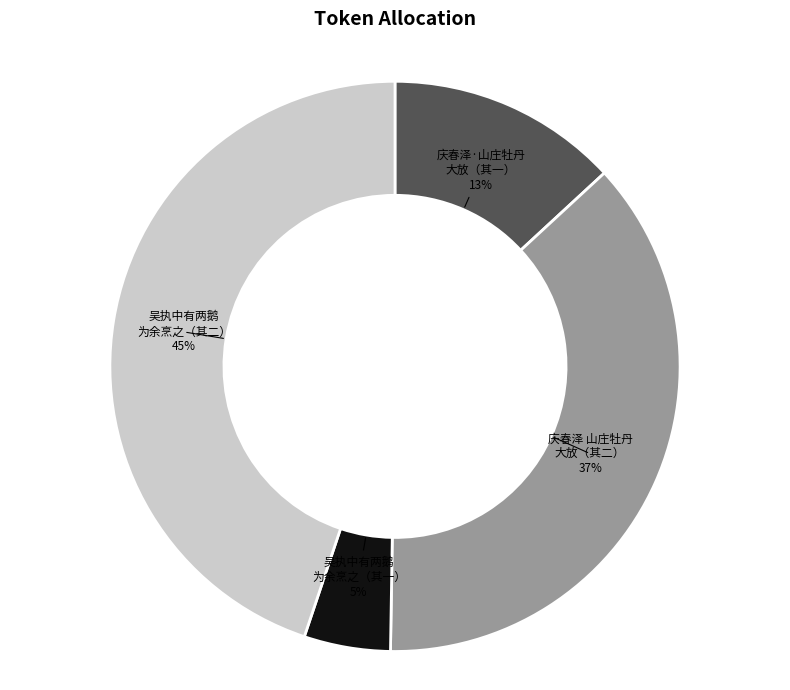

Which has a higher value, 庆春泽·山庄牡丹 大放（其一） or 吴执中有两鹅 为余烹之（其二）?

吴执中有两鹅 为余烹之（其二）